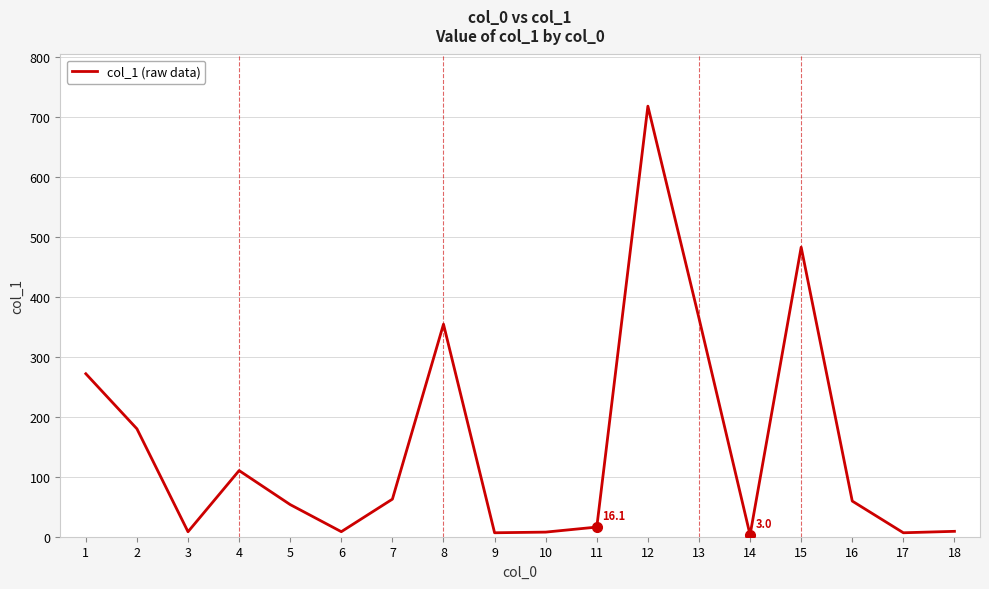

How many lines are shown in the chart?

1